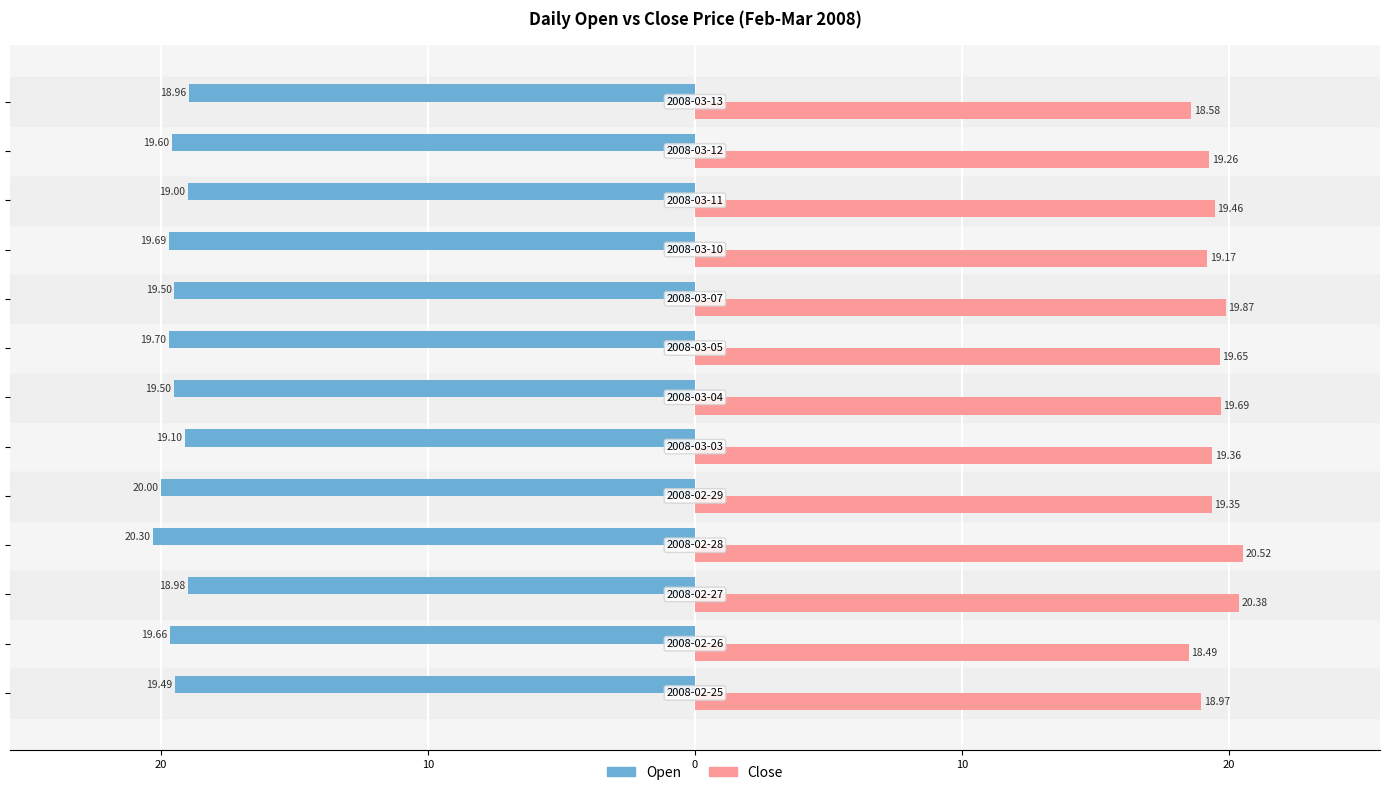

What are all the series names shown in the legend?

Open, Close